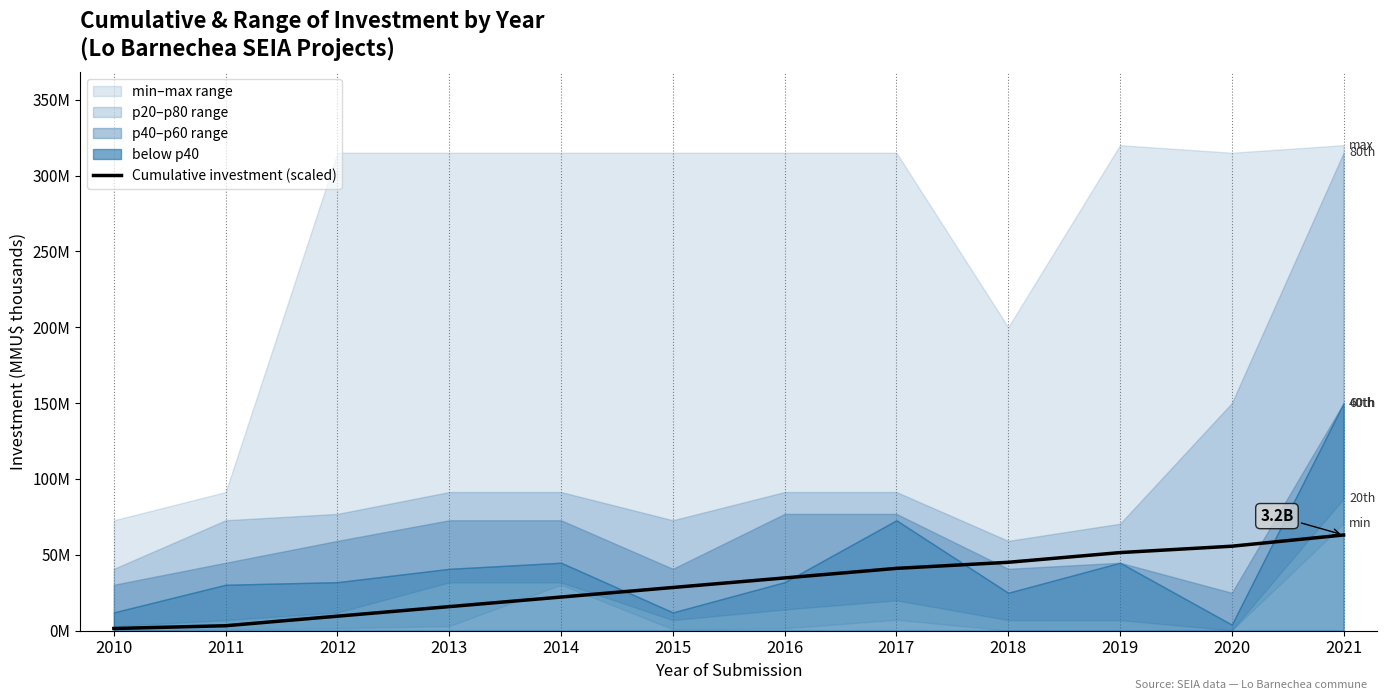

At which label does the data first exceed 34?

2016